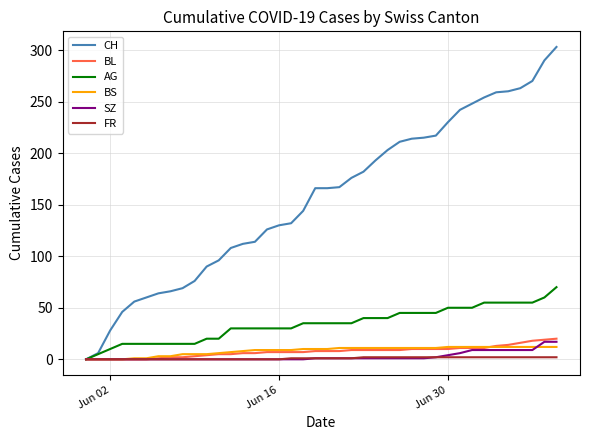

What is the maximum value for AG?

70